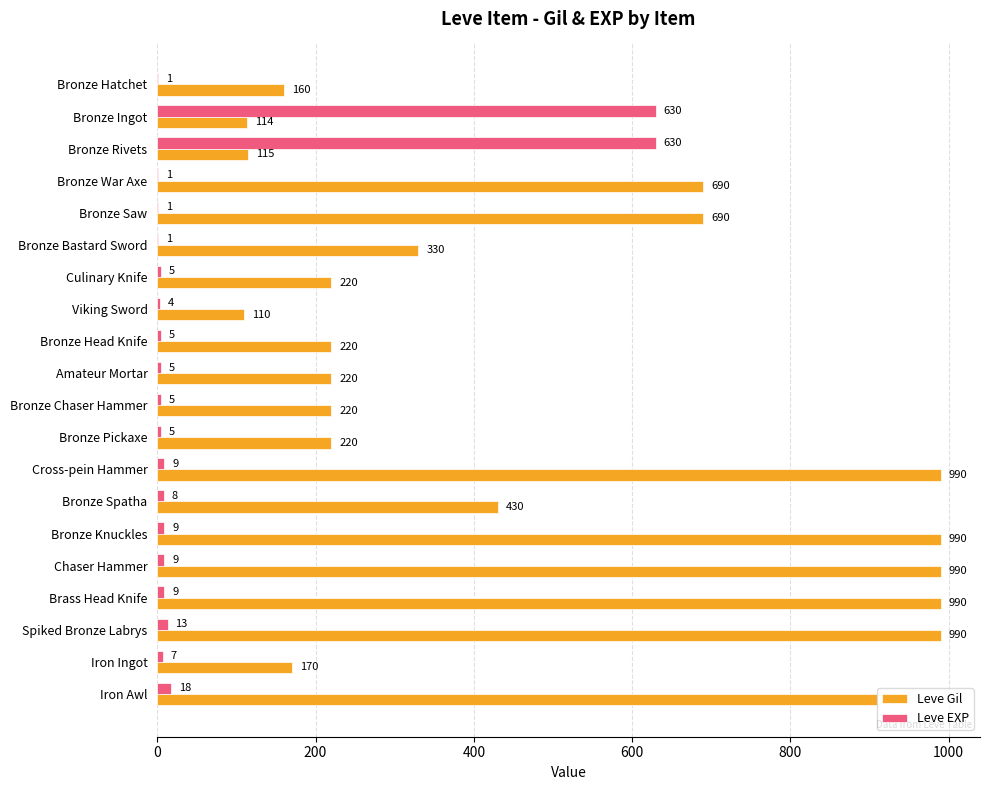

At which category is the sum across all series the highest?

Spiked Bronze Labrys